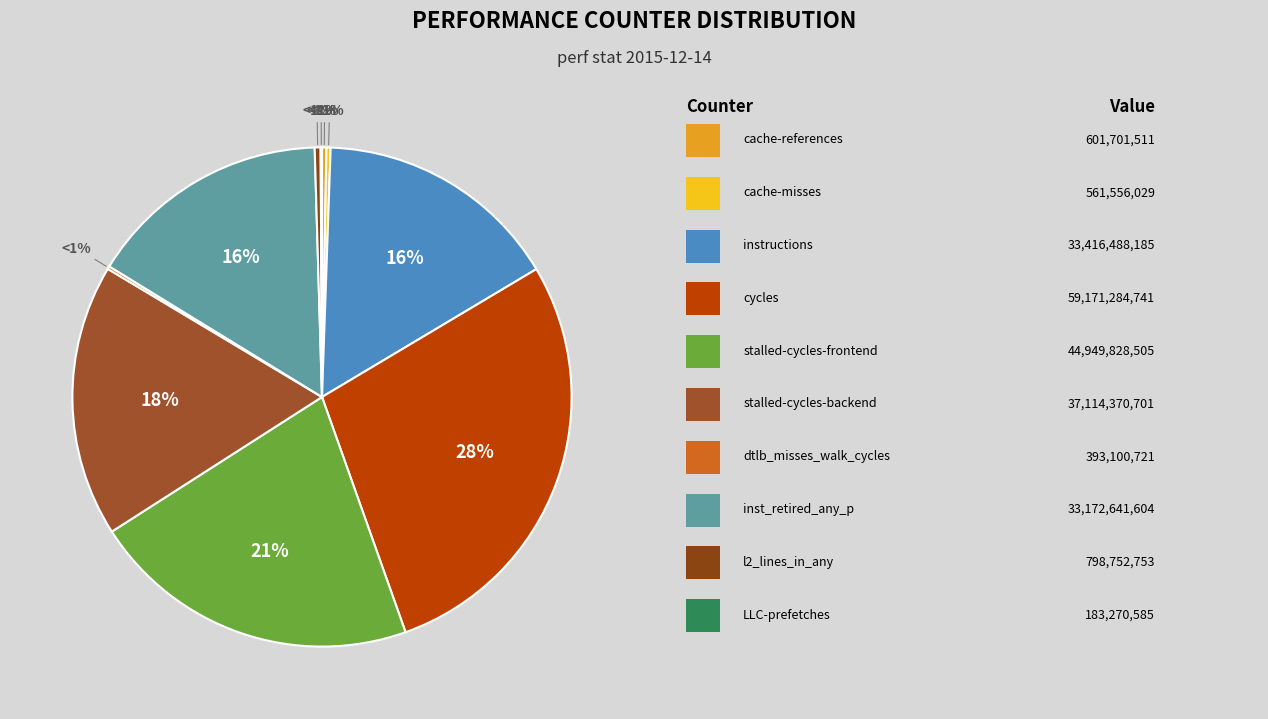

Which slice is the smallest?

LLC-prefetches